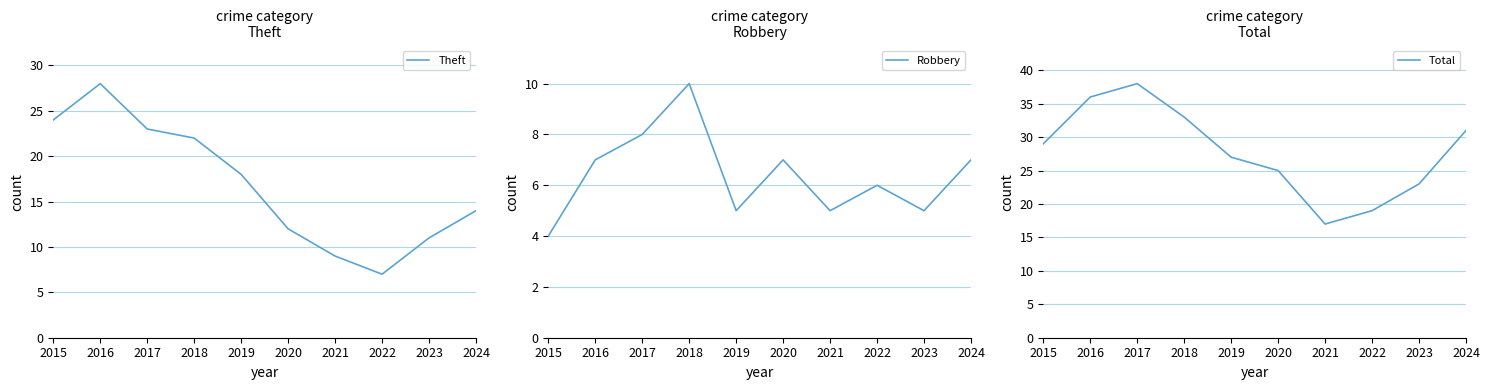

What is the difference between the highest and lowest values at 2015?

25